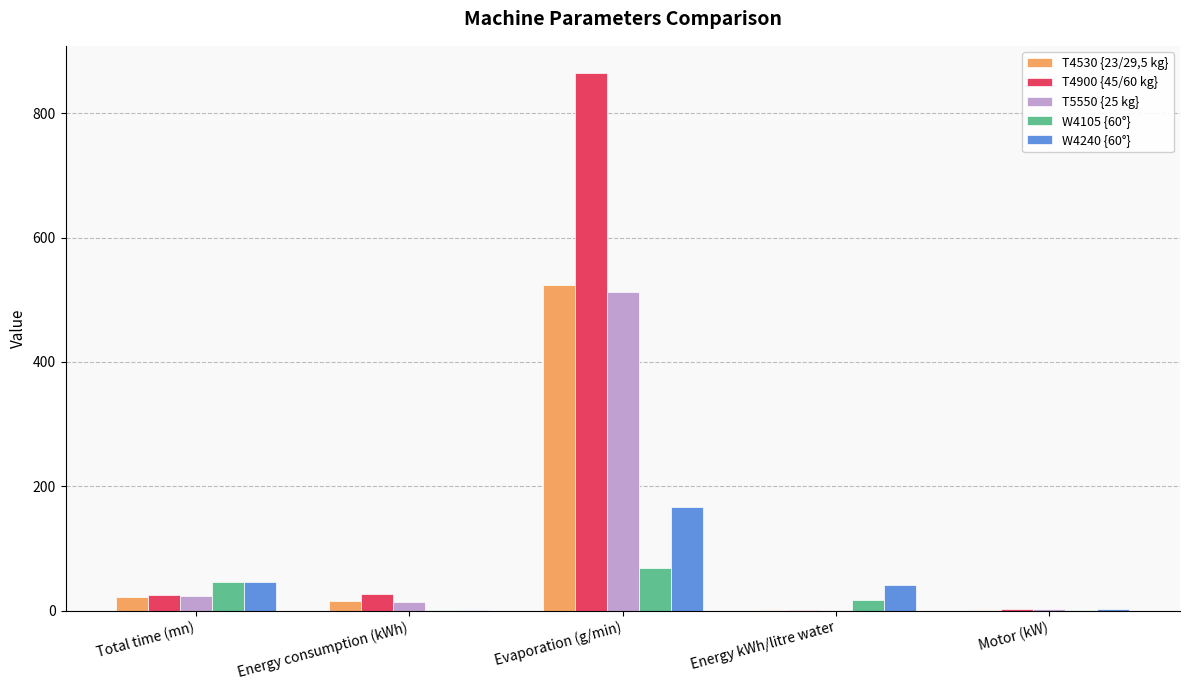

Are the bars horizontal?

No